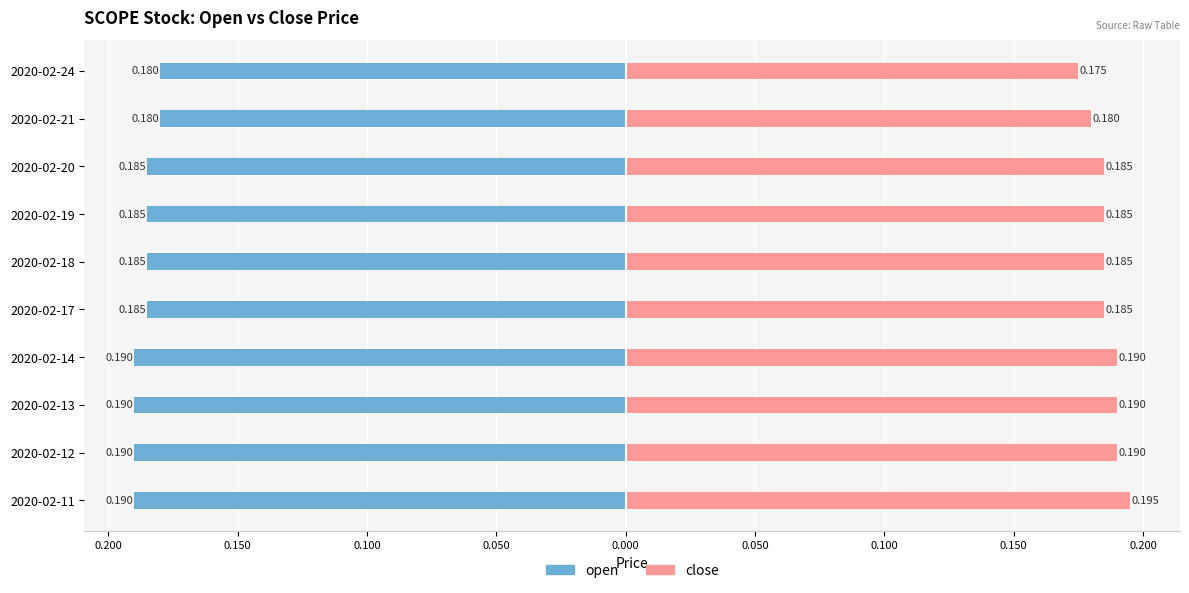

Is the value of open at 2020-02-19 greater than the value of close at 2020-02-18?

No